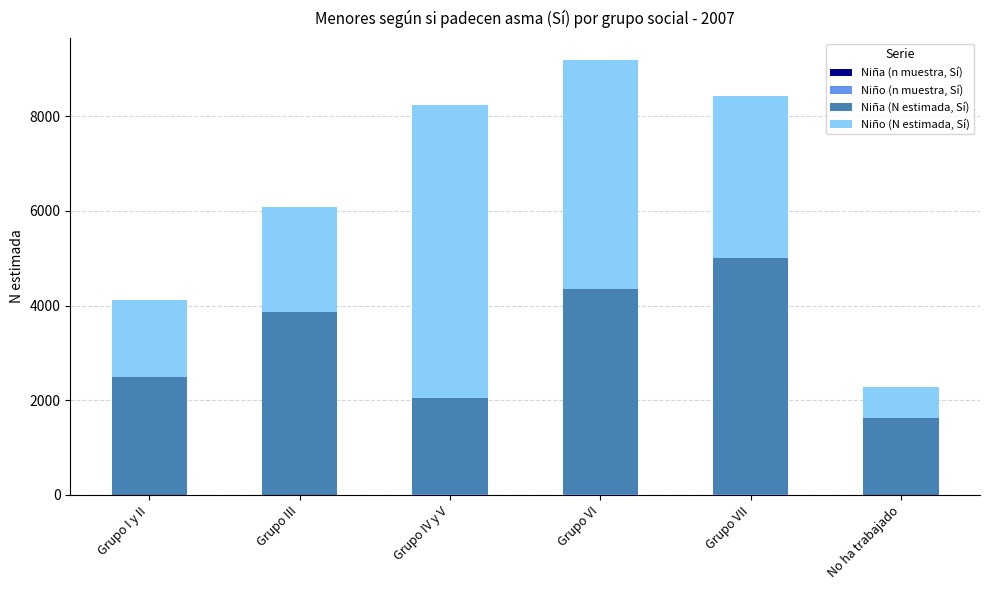

Are the bars grouped side by side (vs. stacked)?

No